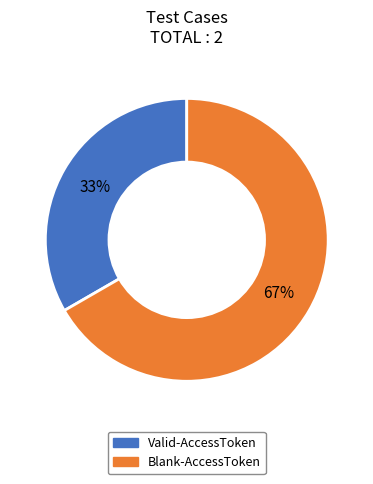

To the nearest percent, what is the combined percentage of Valid-AccessToken and Blank-AccessToken?

100%